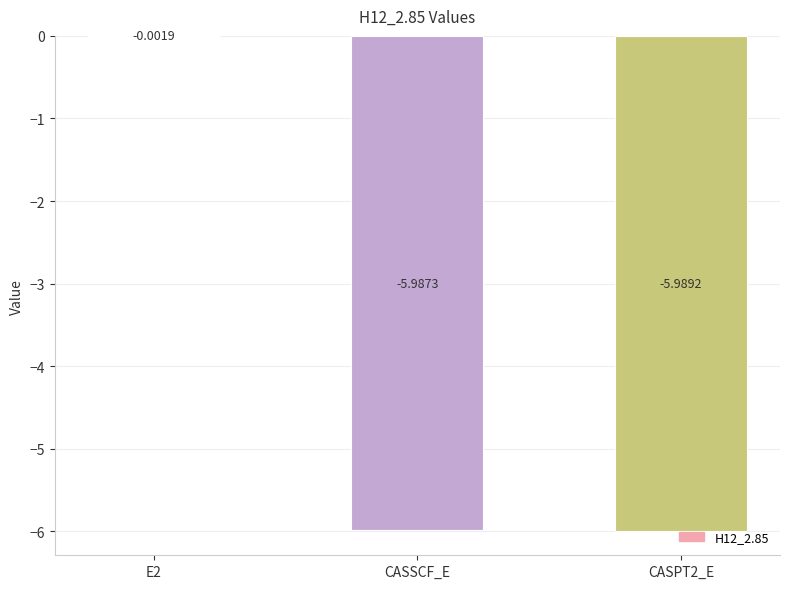

What is the sum of the values at CASPT2_E and CASSCF_E?

-12.0